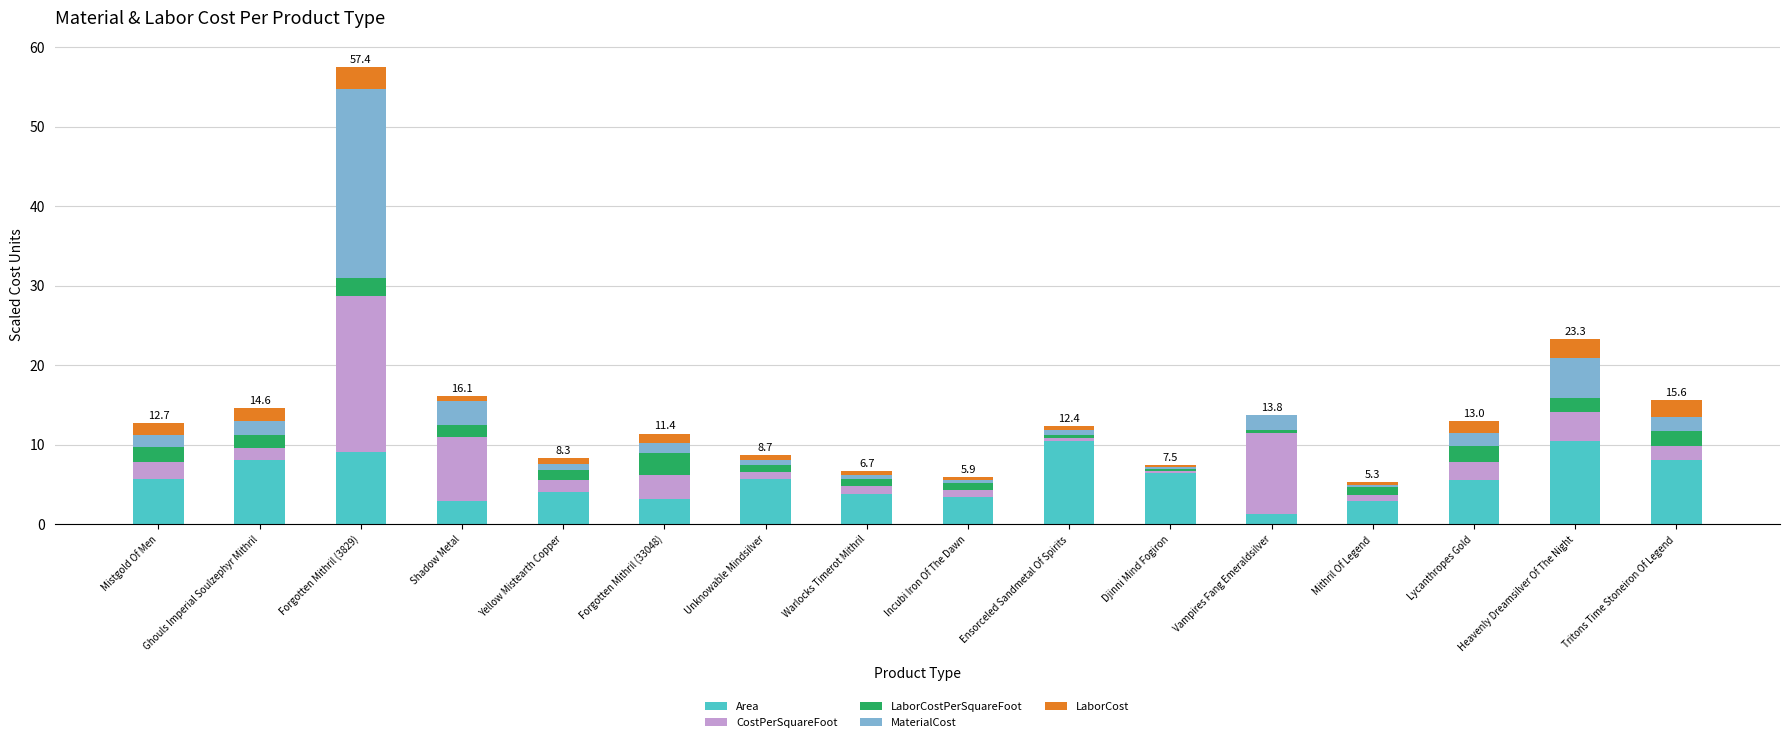

The value of Area at Ensorceled Sandmetal Of Spirits is 10.4. True or false?

True